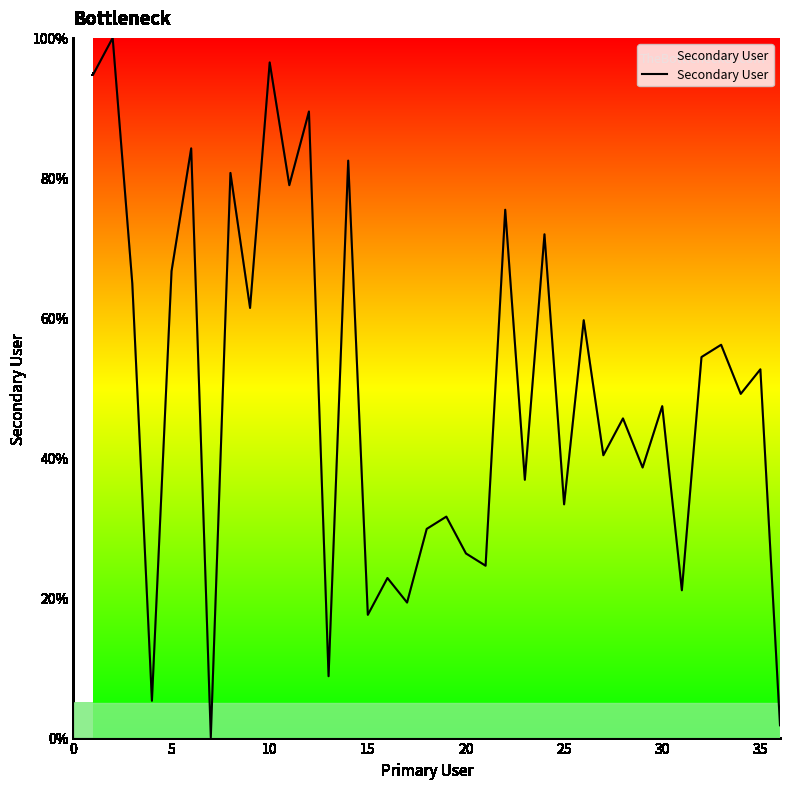

What is the maximum value shown in the chart?

100.0